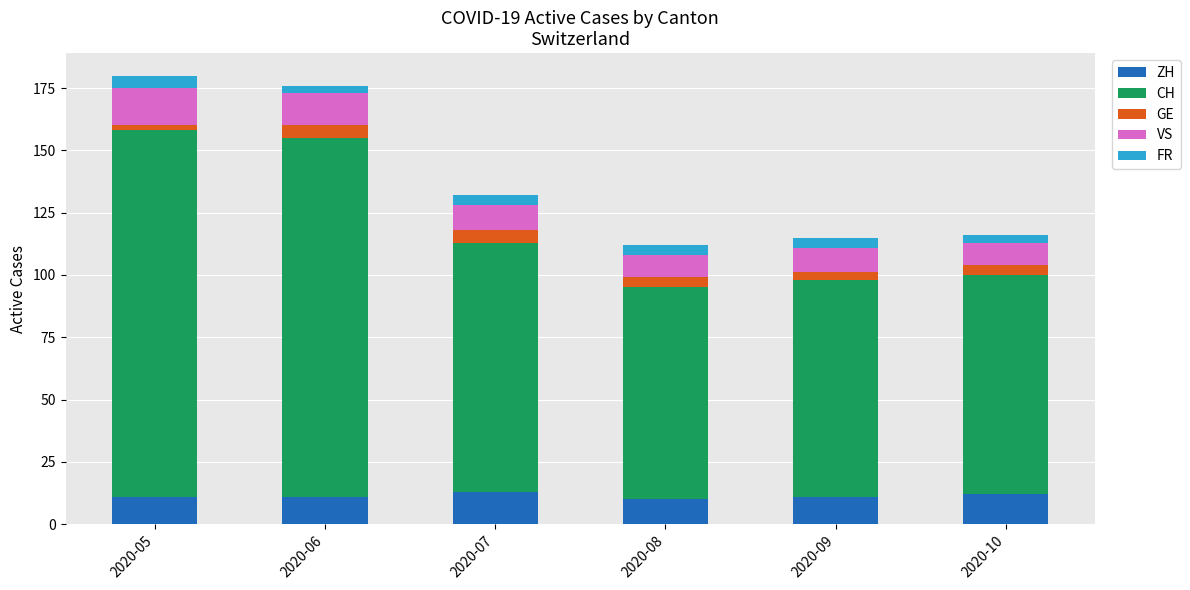

What is the minimum value for ZH?

10